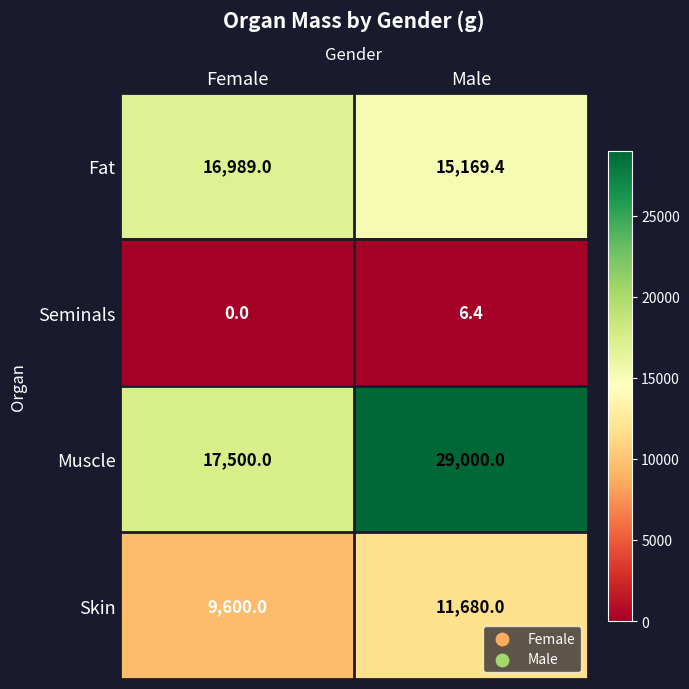

Which series has the widest spread of values?

Muscle